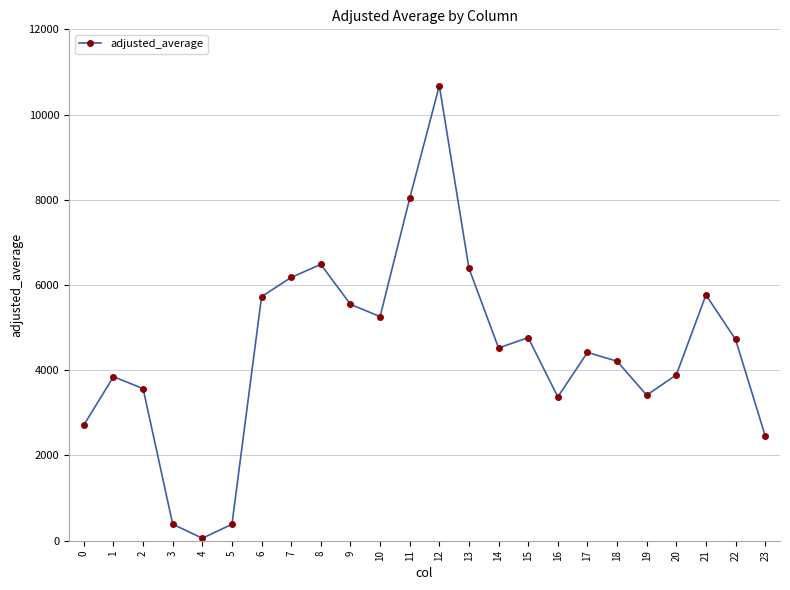

Where is the first local minimum?

4